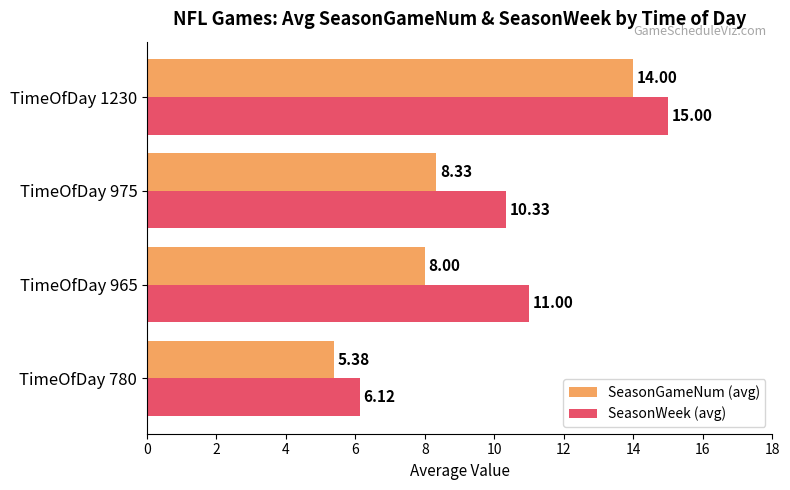

What is the sum of all SeasonGameNum (avg) values?

35.7